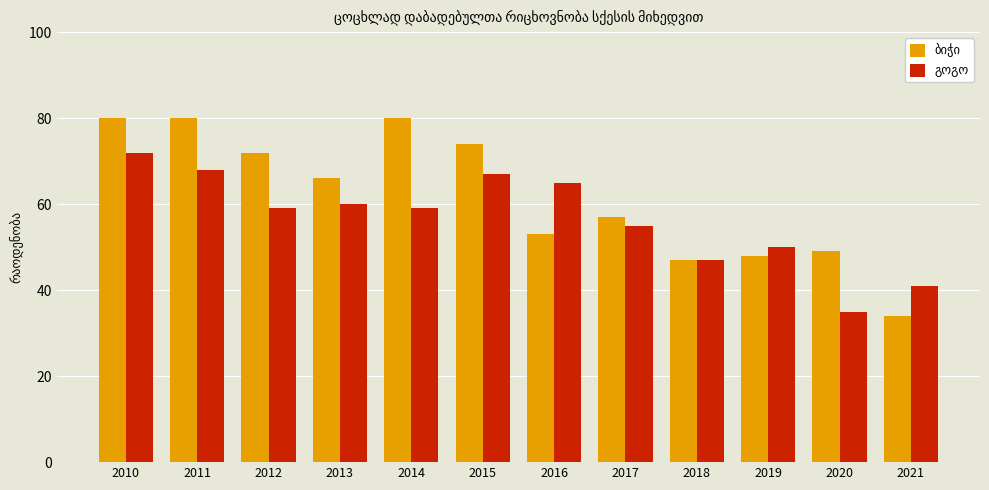

How many bars are there in total?

24